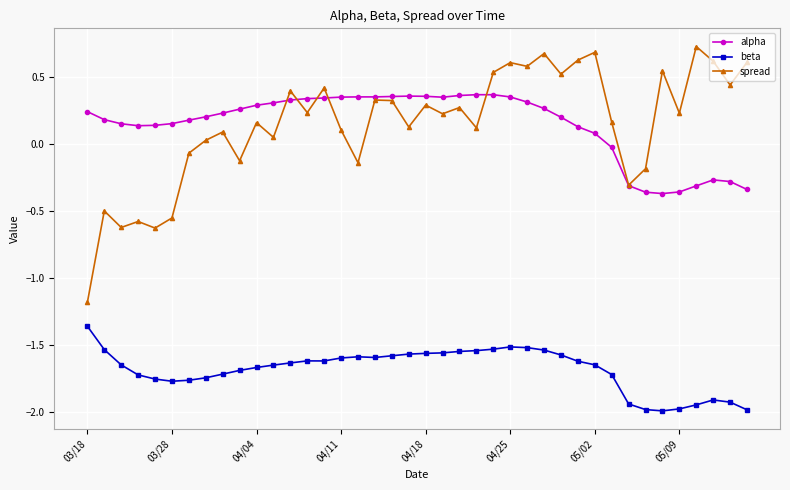

What are all the series names shown in the legend?

alpha, beta, spread